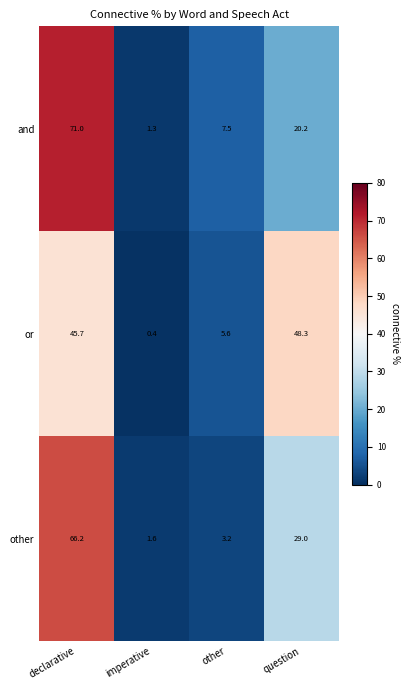

Where is other nearest to the value 33?

question